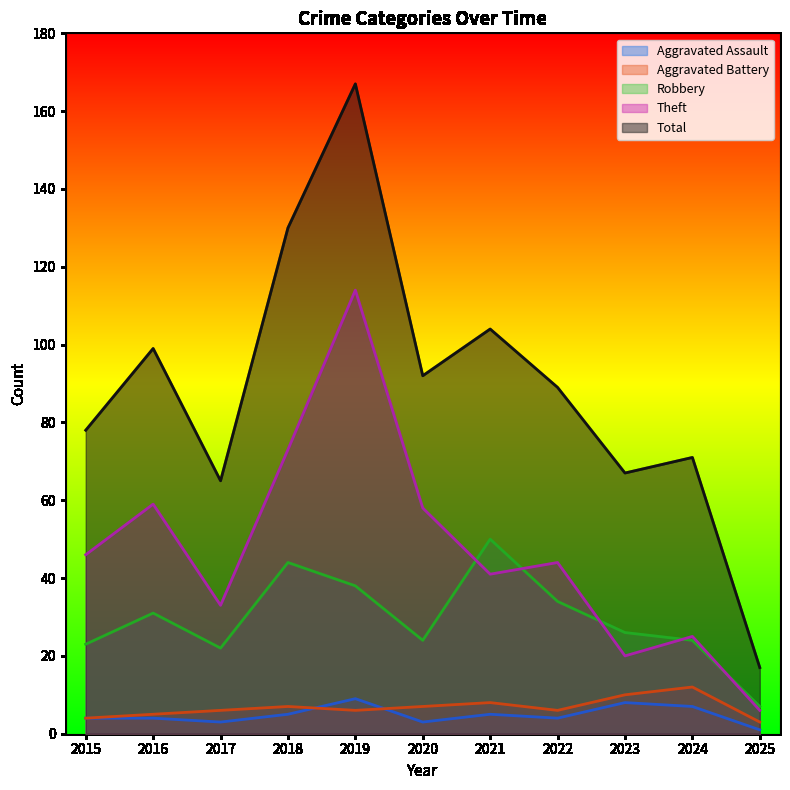

What is the average value of the Robbery series?

29